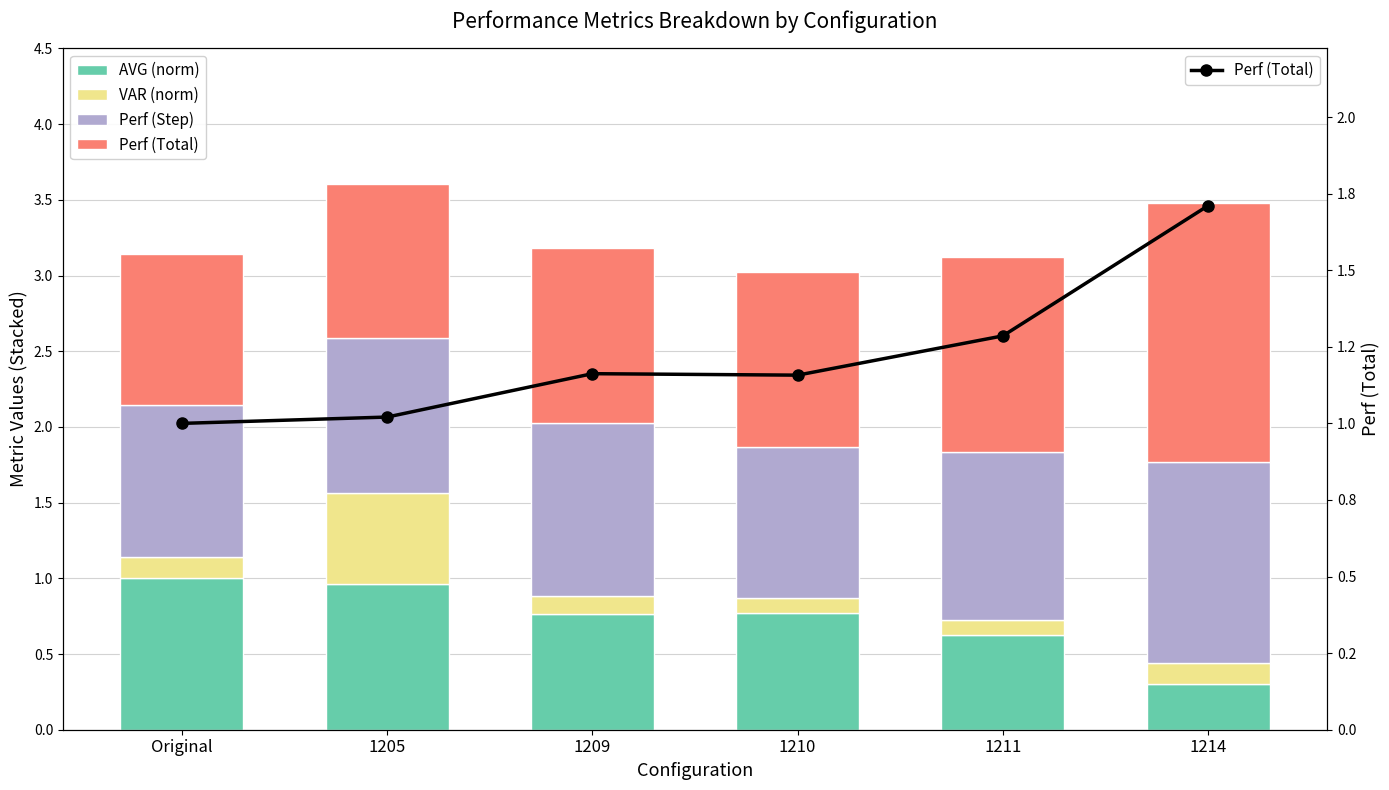

Reading left to right, transcribe all the data shown in this chart.

AVG (norm): 1.0	1.0	0.8	0.8	0.6	0.3
VAR (norm): 0.1	0.6	0.1	0.1	0.1	0.1
Perf (Step): 1.0	1.0	1.1	1.0	1.1	1.3
Perf (Total): 1.0	1.0	1.2	1.2	1.3	1.7